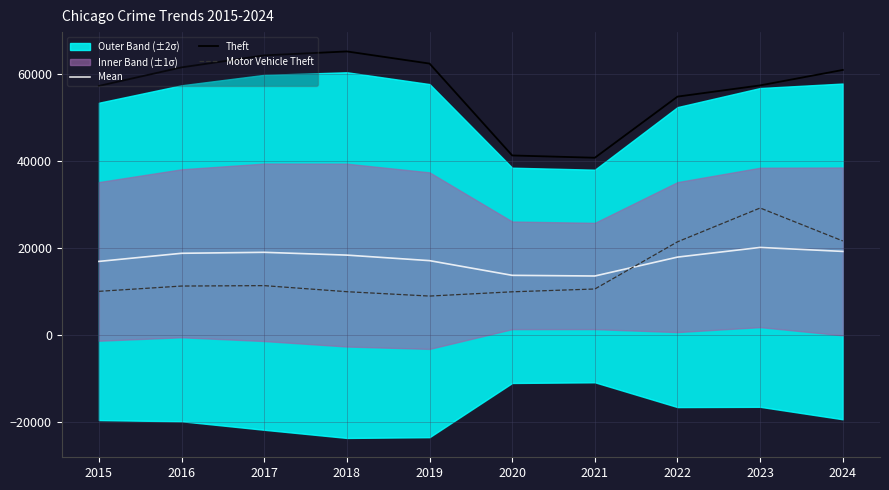

At which label does Theft reach its minimum?

2021